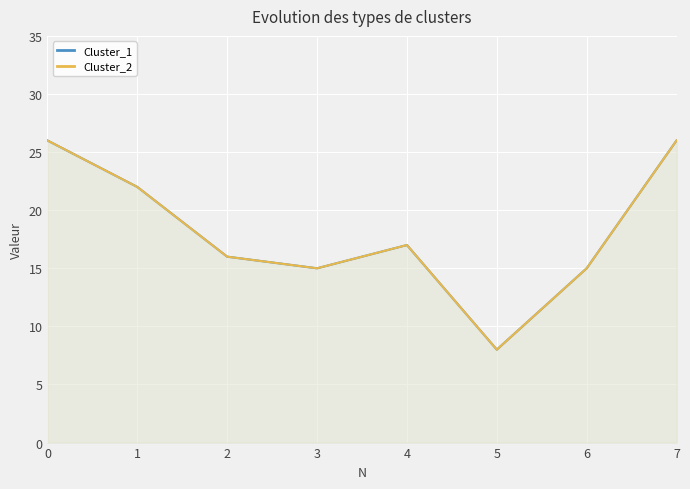

What is the difference between the maximum and minimum values in the Cluster_1 series?

18